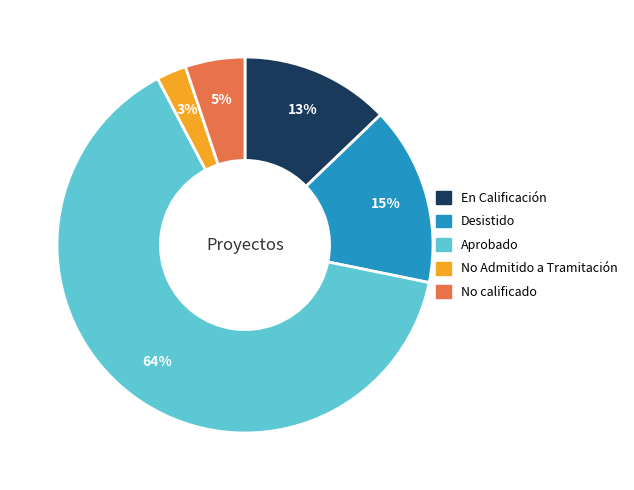

Do Aprobado and No Admitido a Tramitación together represent more than half of the pie?

Yes